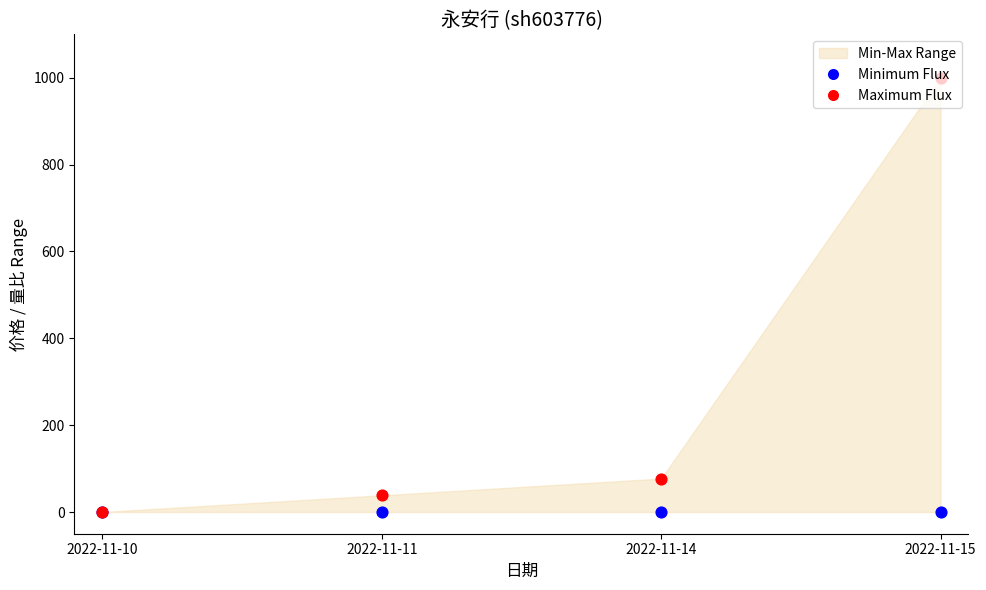

Is the value of Minimum (量比 base) at 2022-11-10 greater than the value of Maximum (价格 scaled) at 2022-11-10?

No